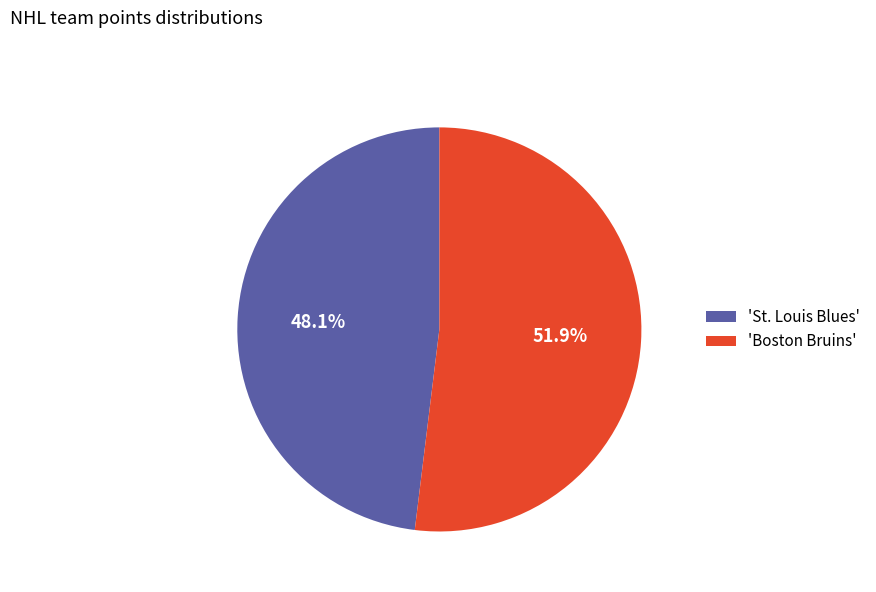

Rank the categories by value from highest to lowest.

'Boston Bruins', 'St. Louis Blues'